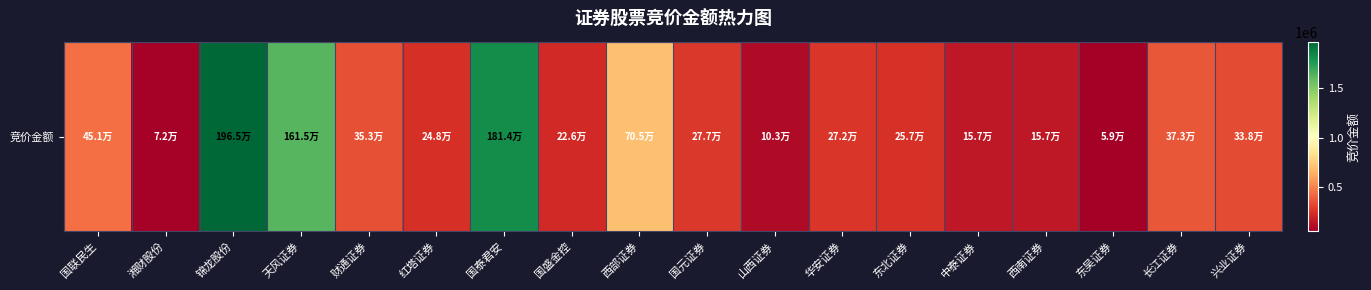

Rank the categories by value from highest to lowest.

锦龙股份, 国泰君安, 天风证券, 西部证券, 国联民生, 长江证券, 财通证券, 兴业证券, 国元证券, 华安证券, 东北证券, 红塔证券, 国盛金控, 西南证券, 中泰证券, 山西证券, 湘财股份, 东吴证券